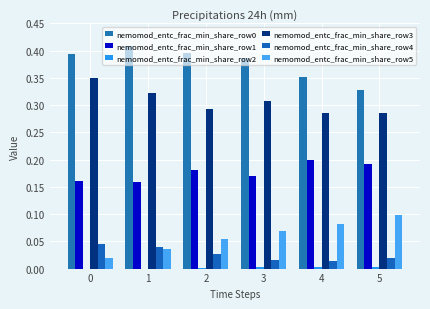

How many data points does each series have?

6